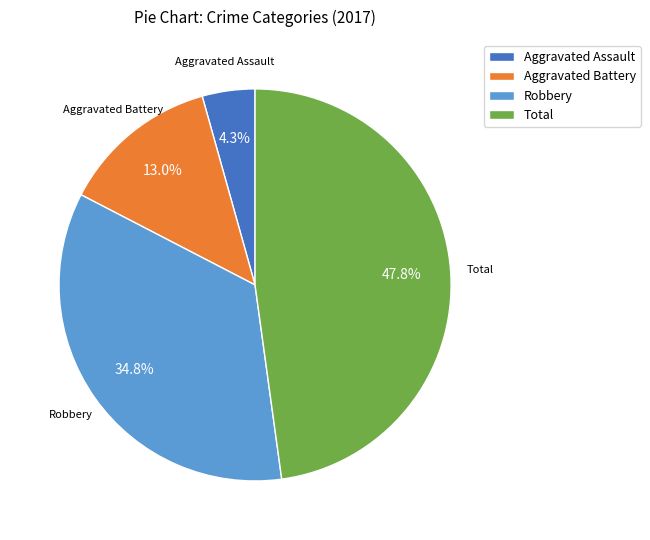

Which category has the biggest portion of the pie?

Total